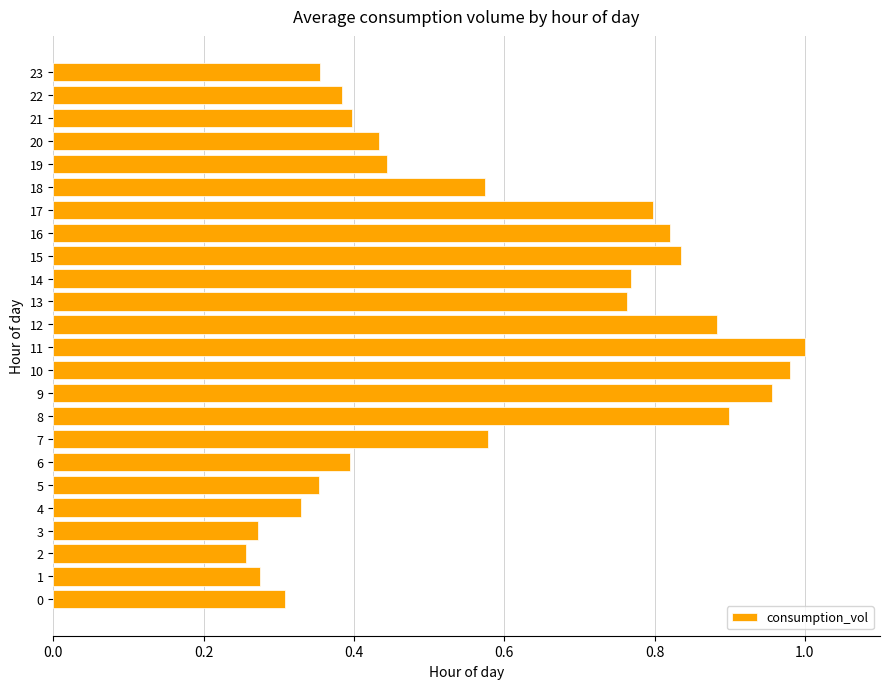

What is the change in value from 11 to 18?

-0.4